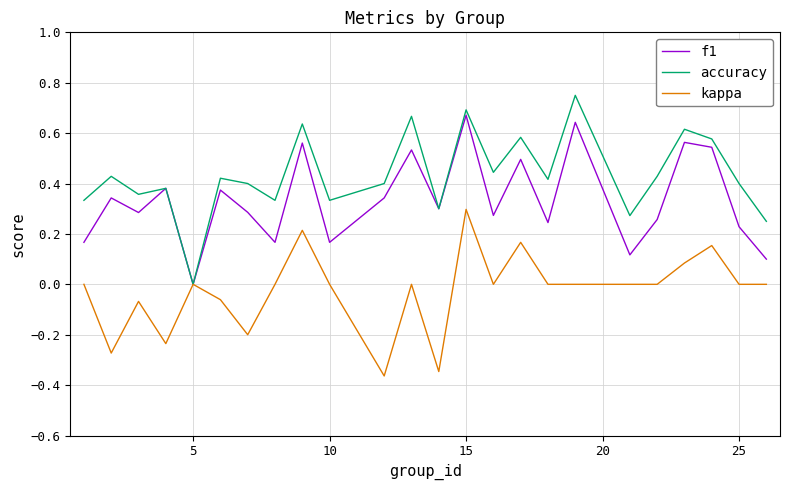

Which series has the largest total across all categories?

accuracy